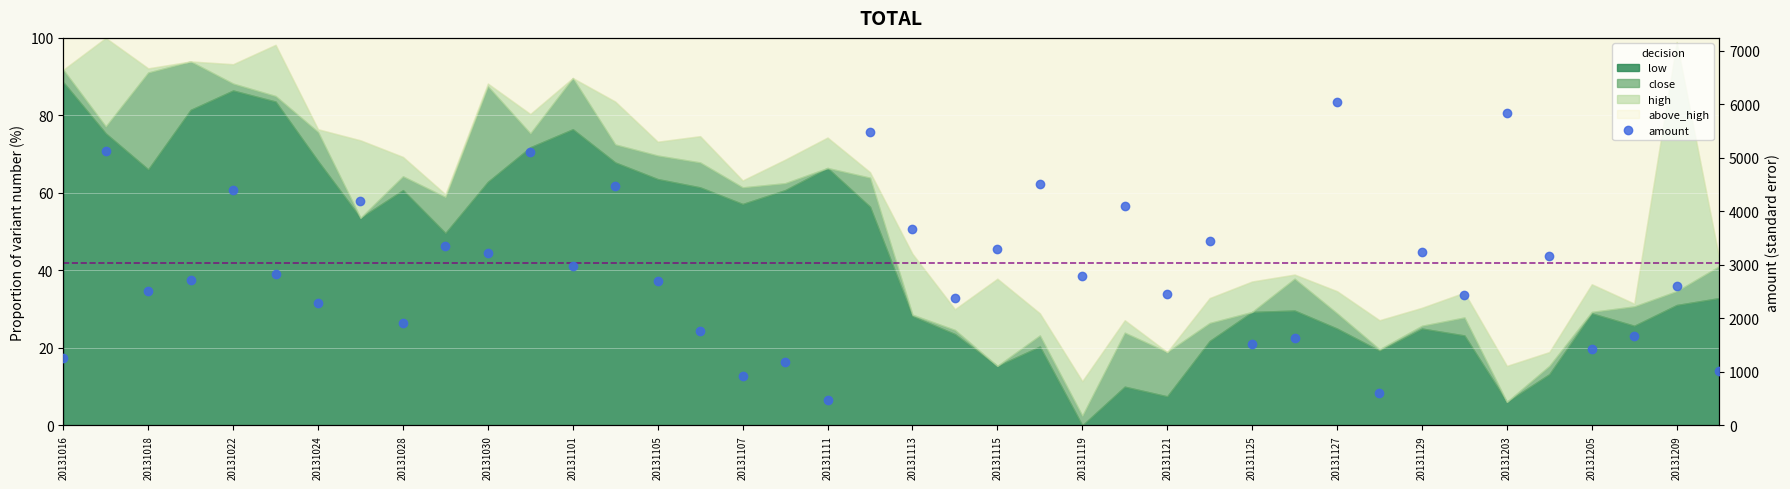

How many interior local peaks (higher than both neighbors) does the data have?

15